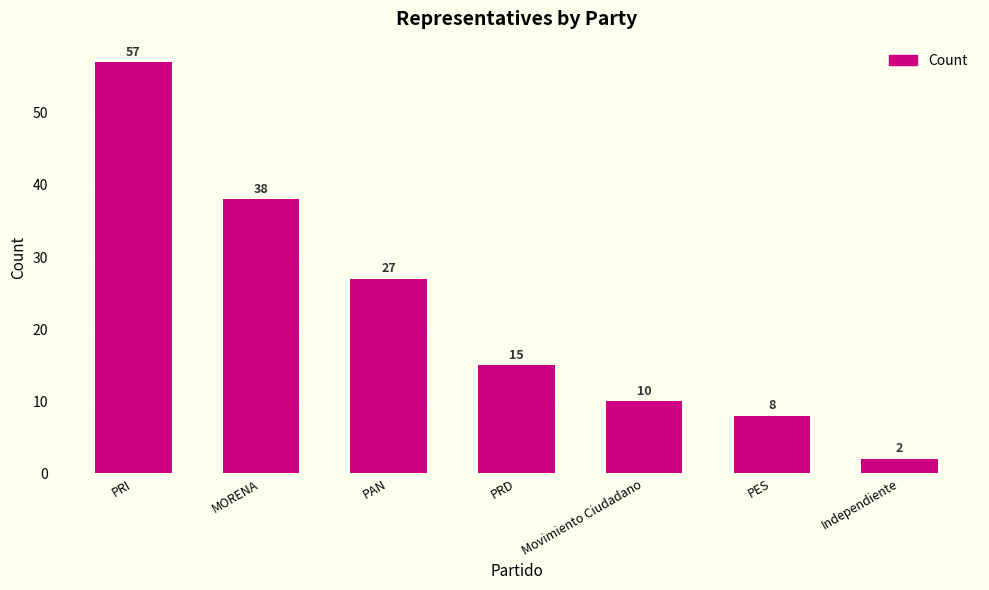

Which category has the lowest value across all series?

Independiente